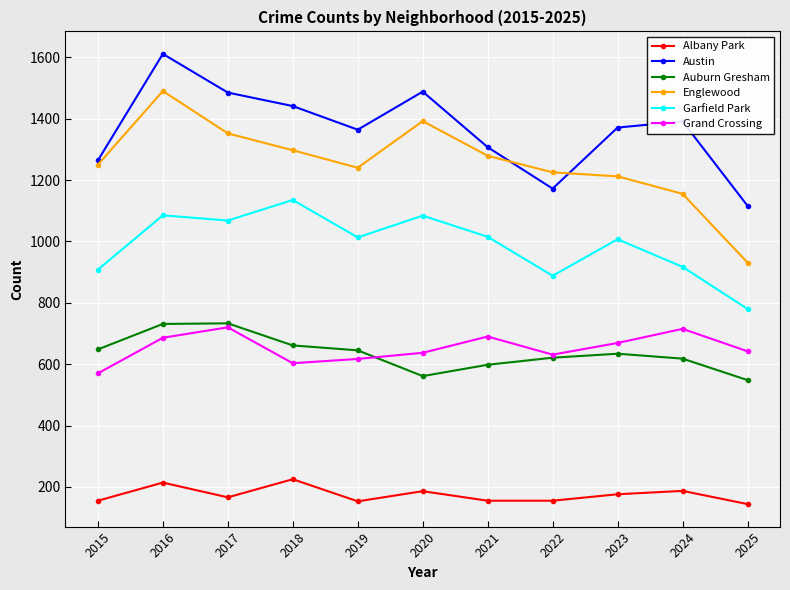

What are all the series names shown in the legend?

Albany Park, Austin, Auburn Gresham, Englewood, Garfield Park, Grand Crossing